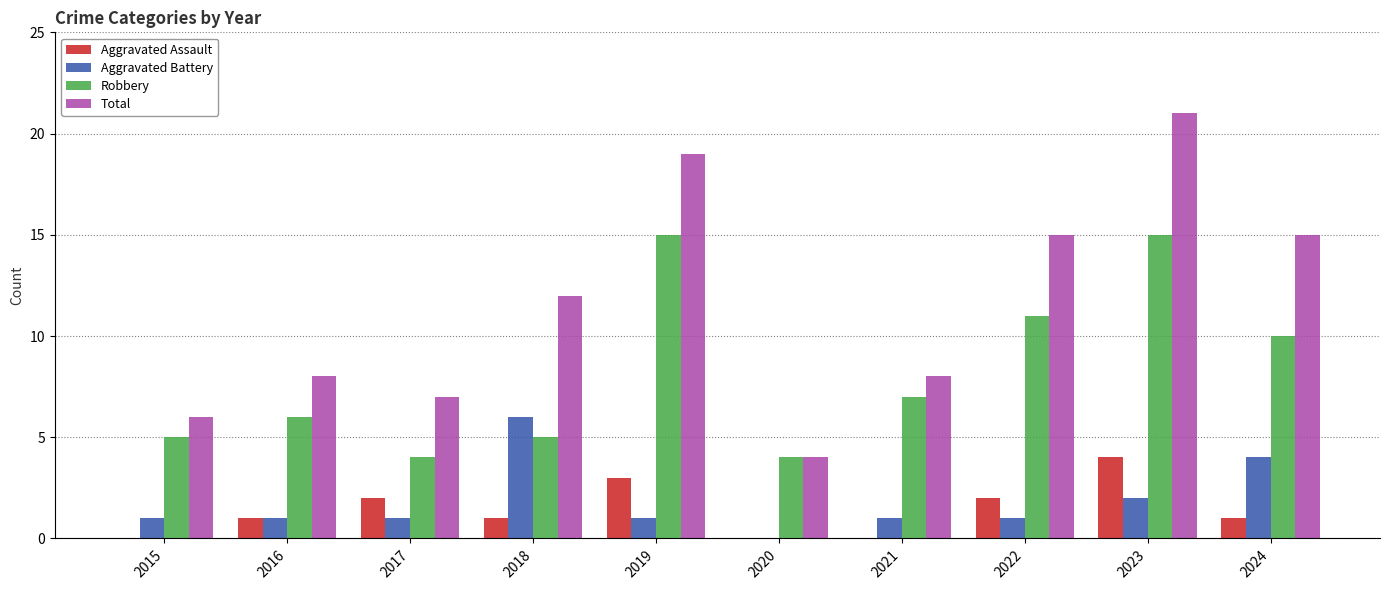

What is the difference between the Robbery values at 2018 and 2021?

2